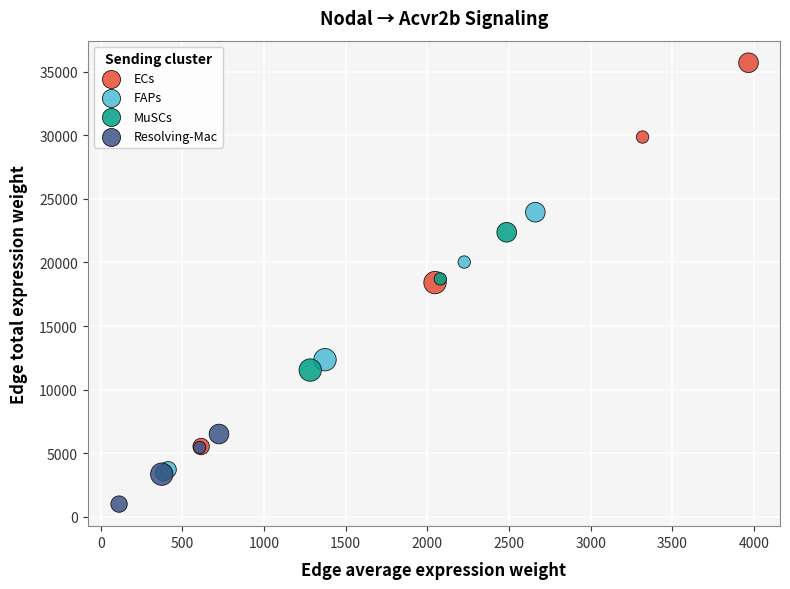

Which series contains the lowest Y value?

Resolving-Mac